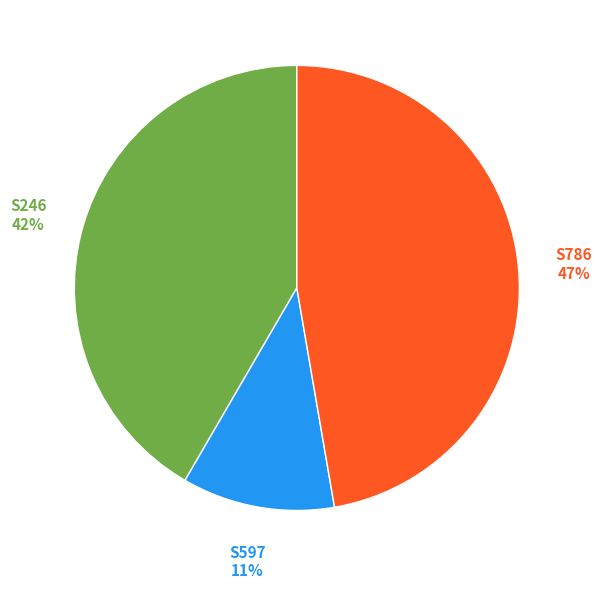

Count the number of slices in the pie.

3